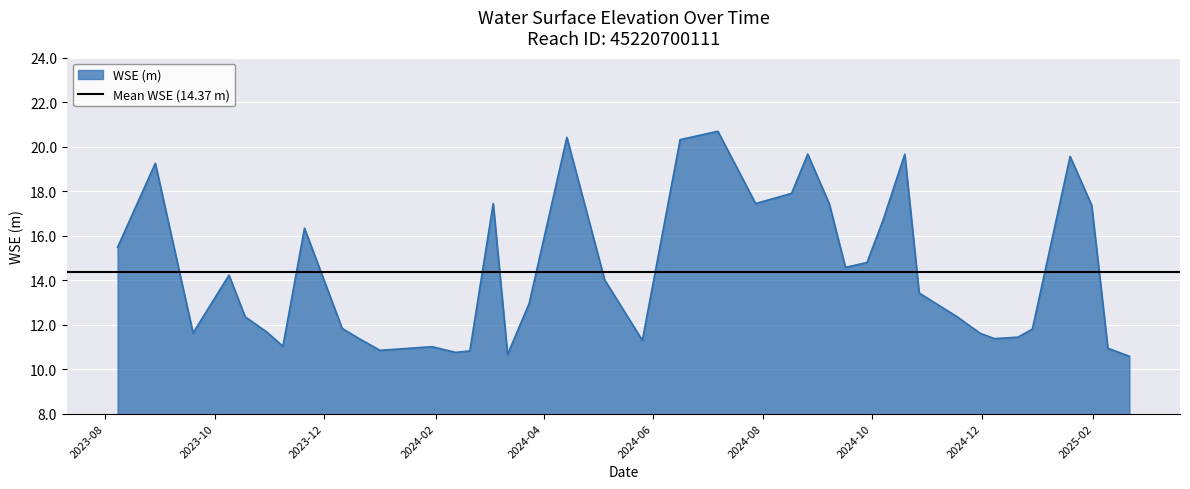

What is the average value?

14.4